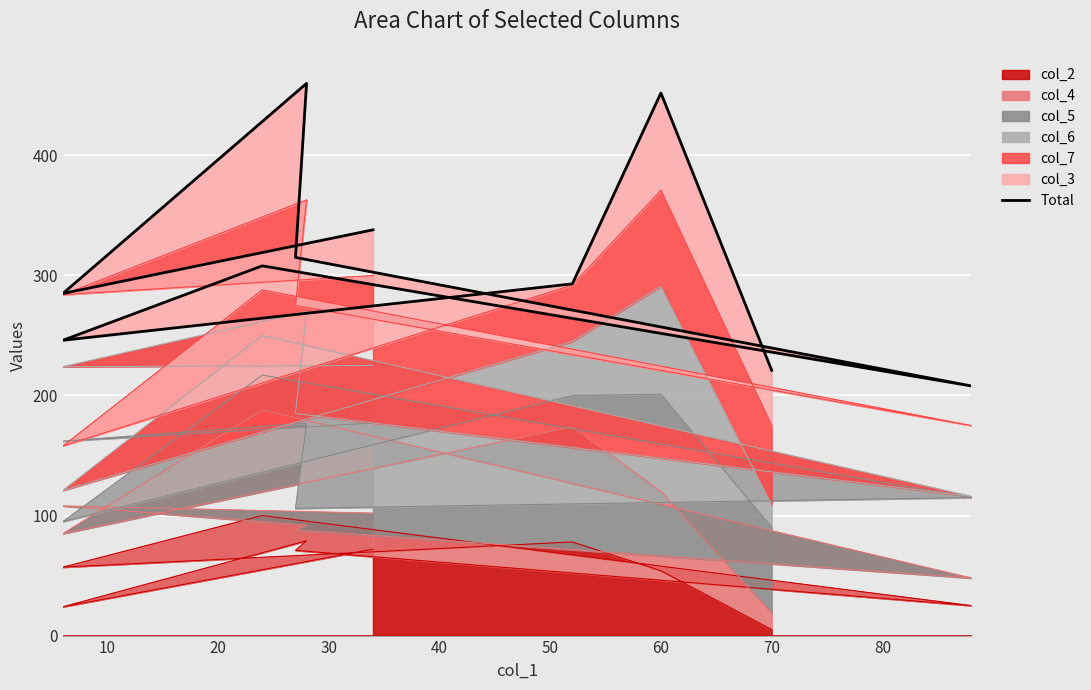

What is the sum of the values at 10 and 30?

600